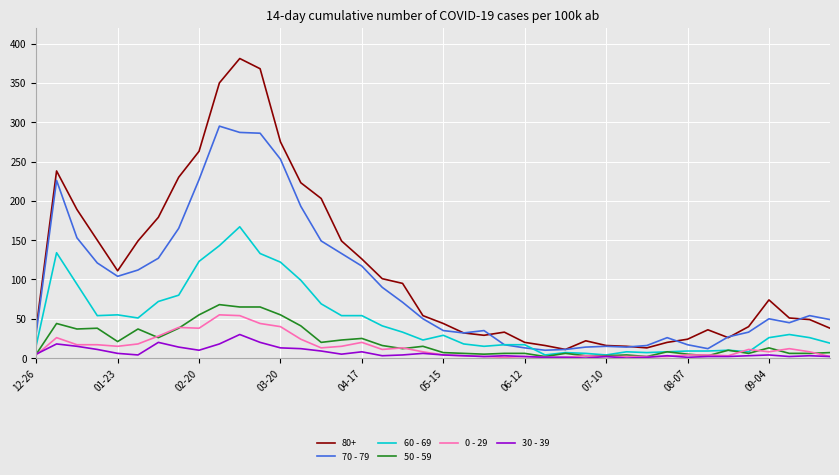

What are all the series names shown in the legend?

80+, 70 - 79, 60 - 69, 50 - 59, 0 - 29, 30 - 39